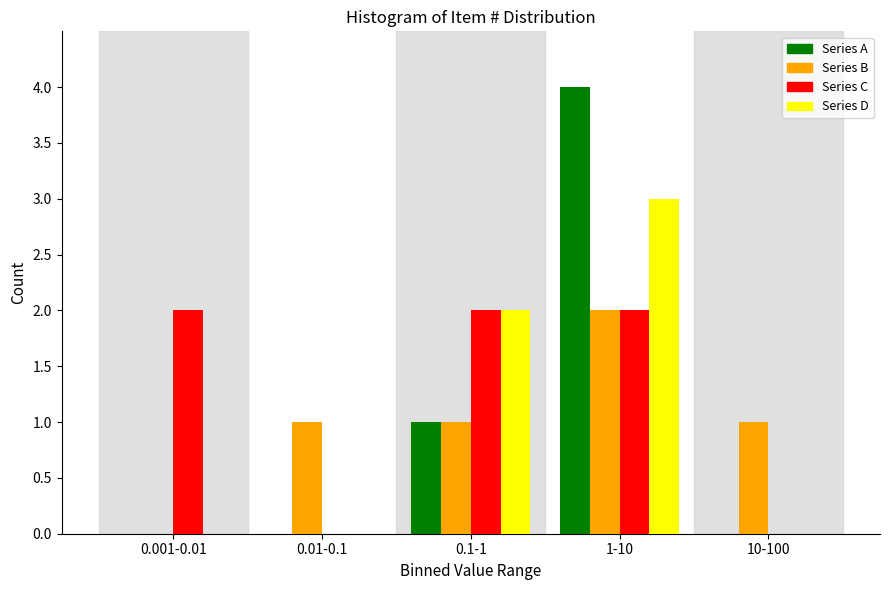

Reading left to right, extract all data points from this chart.

Series A: 0.001-0.01=0	0.01-0.1=0	0.1-1=1	1-10=4	10-100=0
Series B: 0.001-0.01=0	0.01-0.1=1	0.1-1=1	1-10=2	10-100=1
Series C: 0.001-0.01=2	0.01-0.1=0	0.1-1=2	1-10=2	10-100=0
Series D: 0.001-0.01=0	0.01-0.1=0	0.1-1=2	1-10=3	10-100=0